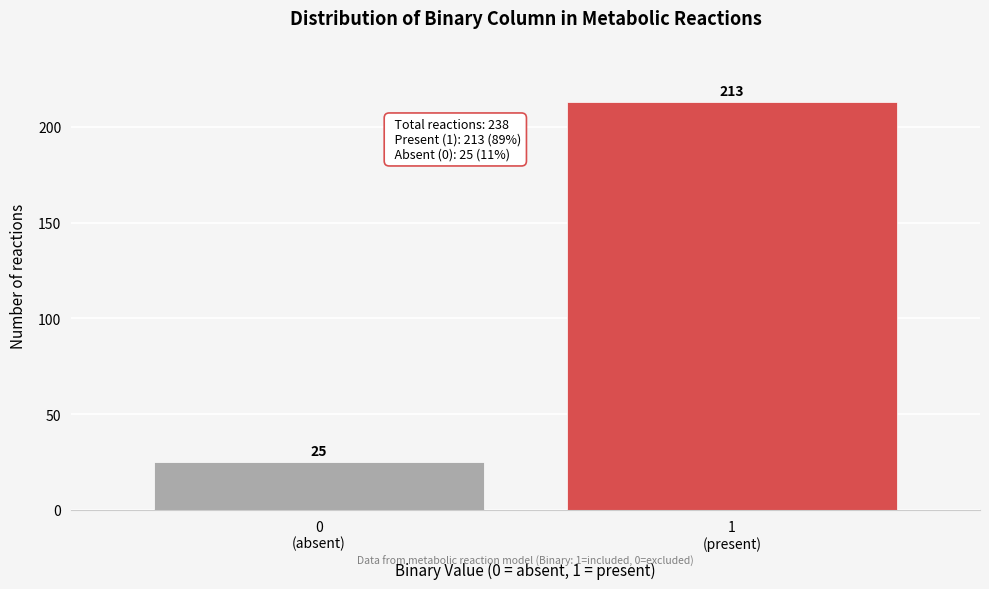

Reading left to right, transcribe all the data shown in this chart.

25	213